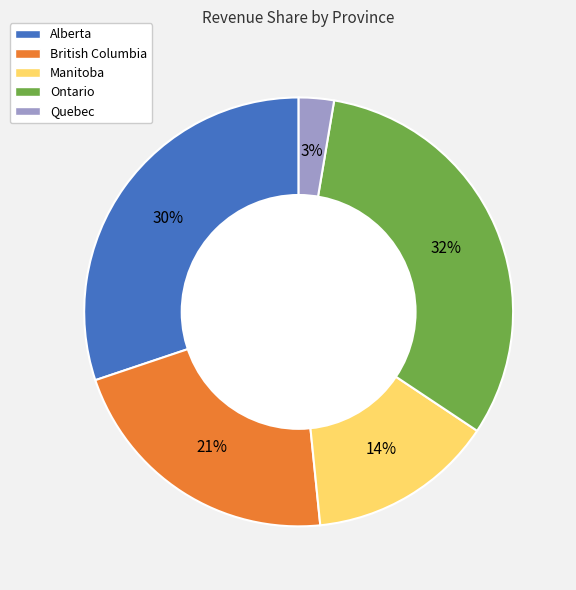

To the nearest percent, what is the difference between the largest and smallest slice percentages?

29%